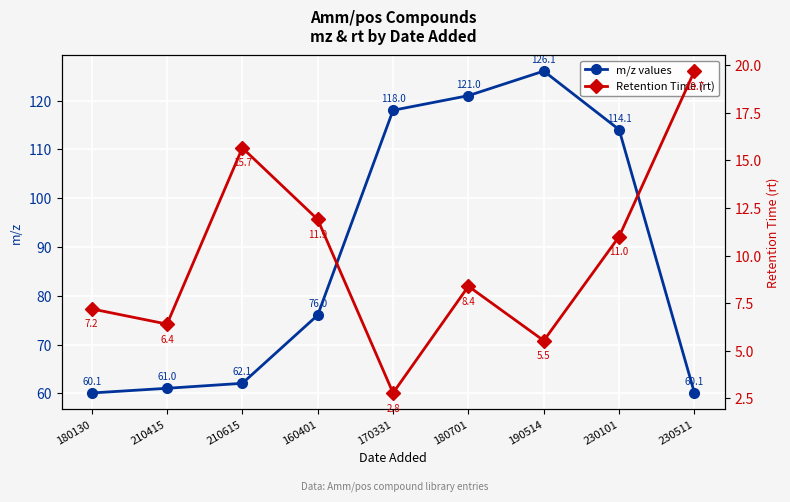

What value does the Retention Time (rt) series have at 230101?

11.0